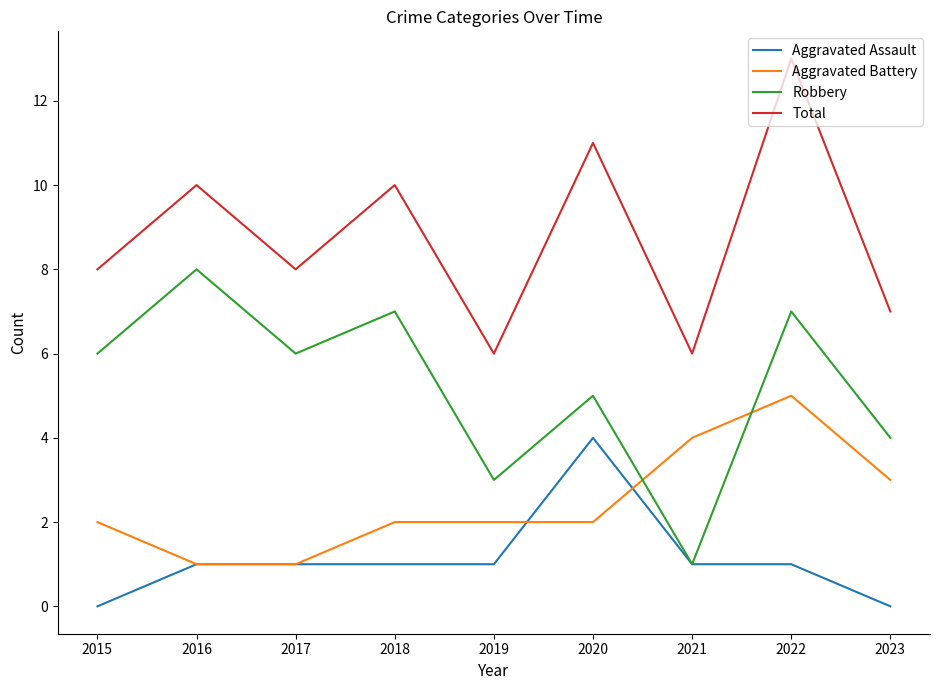

What is the highest value of the Robbery series?

8